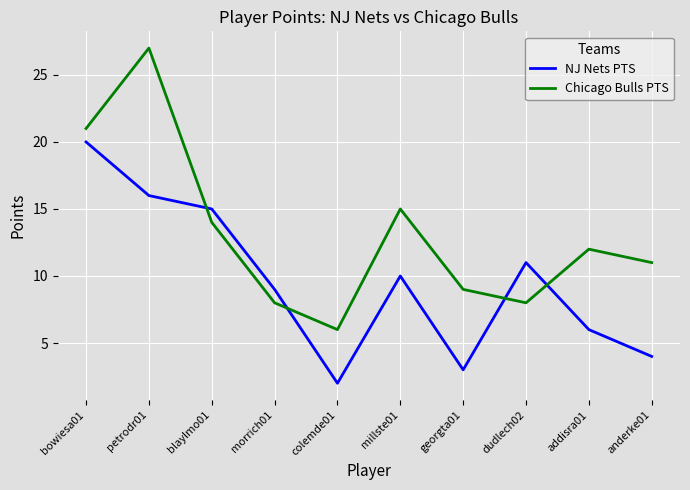

Is it true that NJ Nets PTS equals 15 at blaylmo01?

True